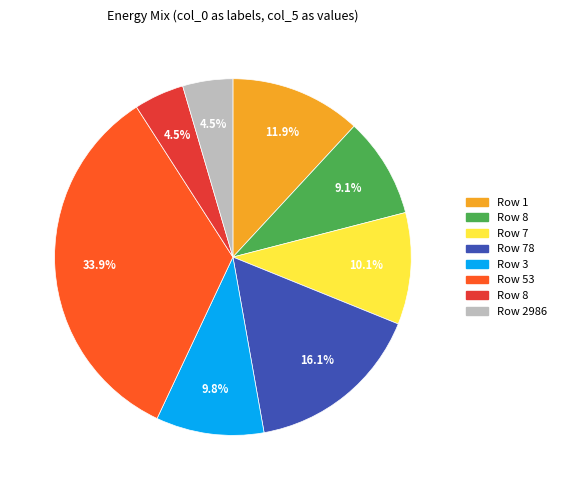

Count the number of slices in the pie.

8